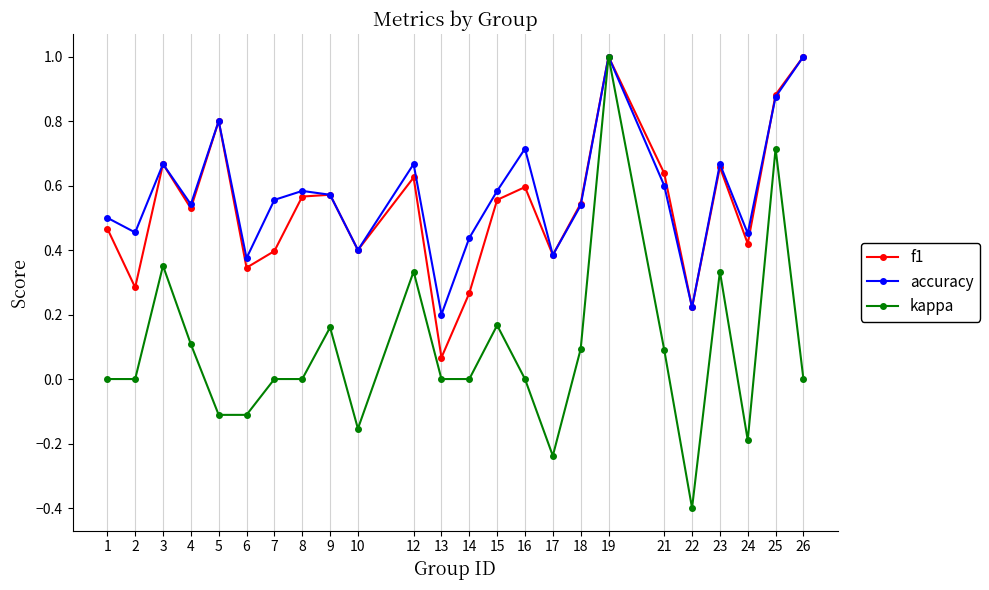

What is the minimum value shown in the chart?

-0.4